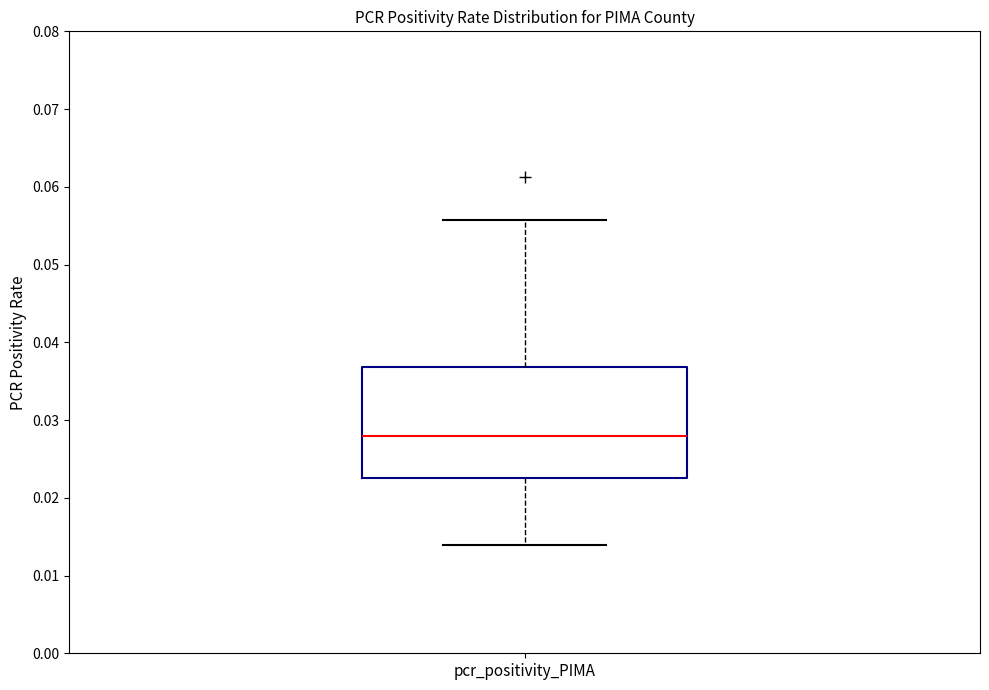

Read this box plot against the y-axis: the position of the median line, the range covered by the box, and the ends of both whiskers. The values are not printed on the chart, so give them approximately, as read against the axis.

median 0.028, box 0.023 to 0.037, whiskers 0.014 to 0.056